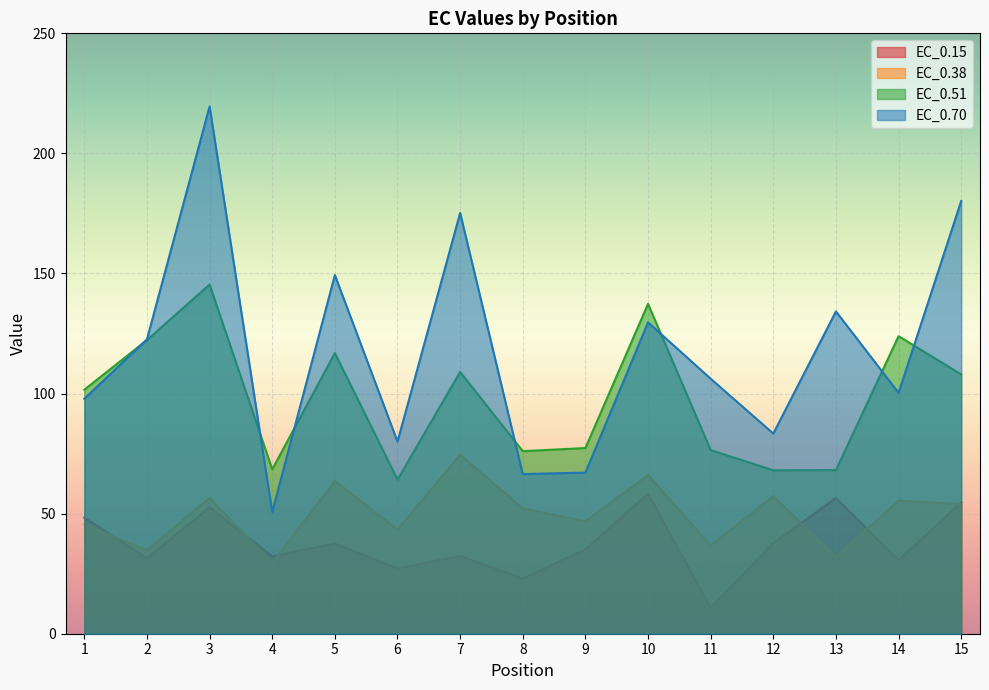

What is the greatest value displayed?

219.6